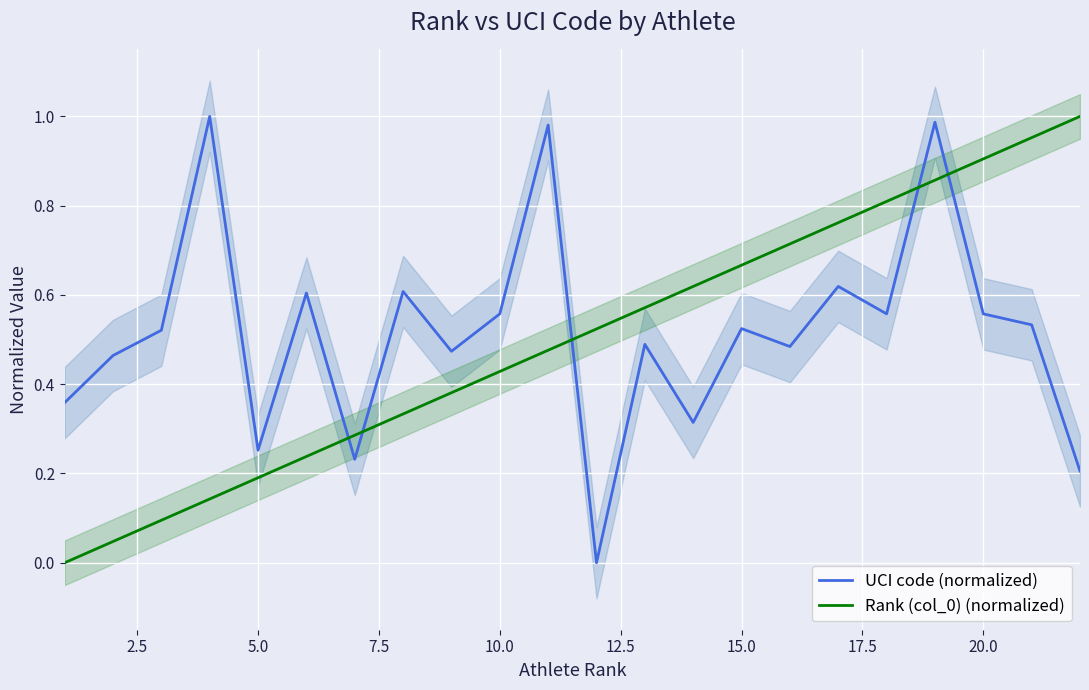

Count the number of data series in this chart.

2